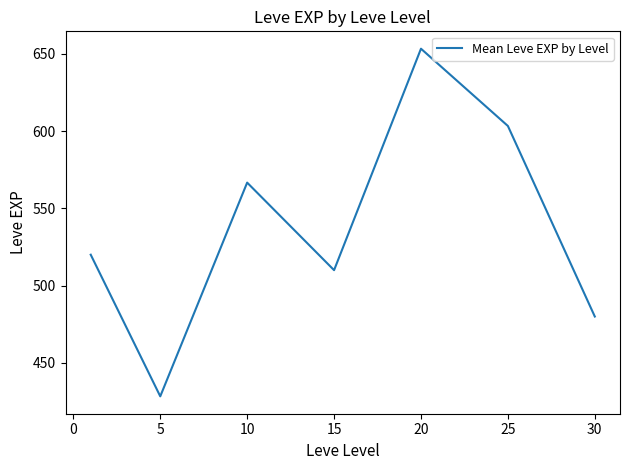

How many interior local peaks (higher than both neighbors) does the data have?

2